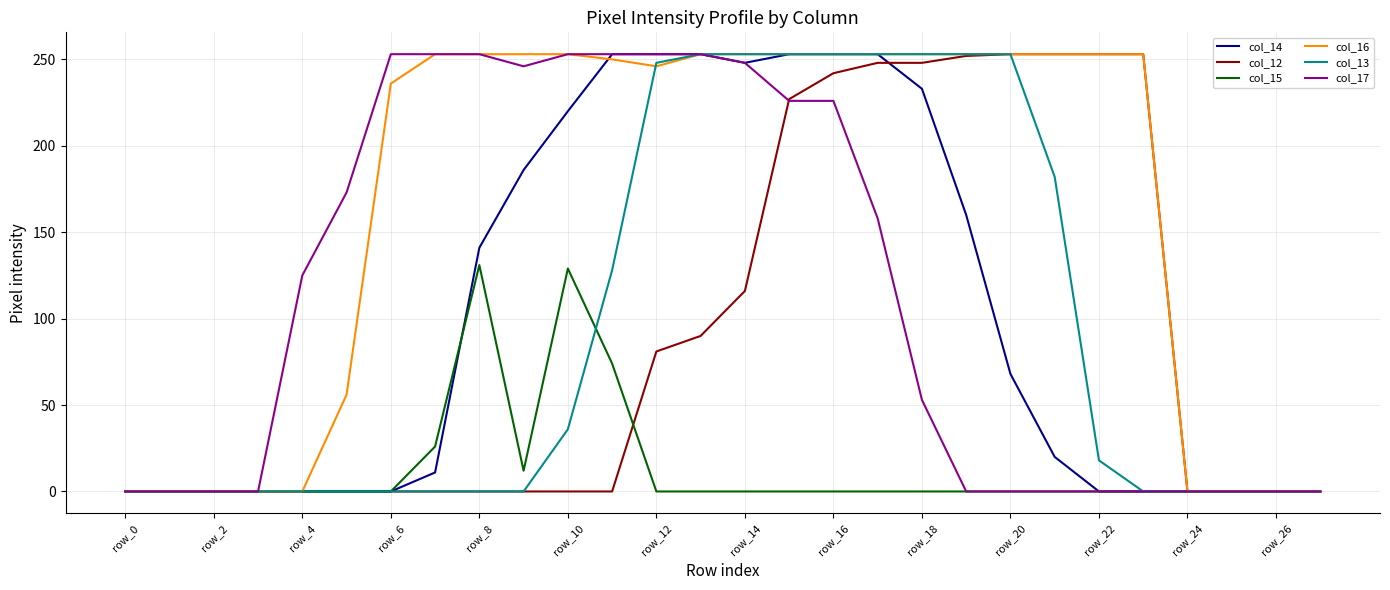

Is this an area chart (filled region under the line)?

No